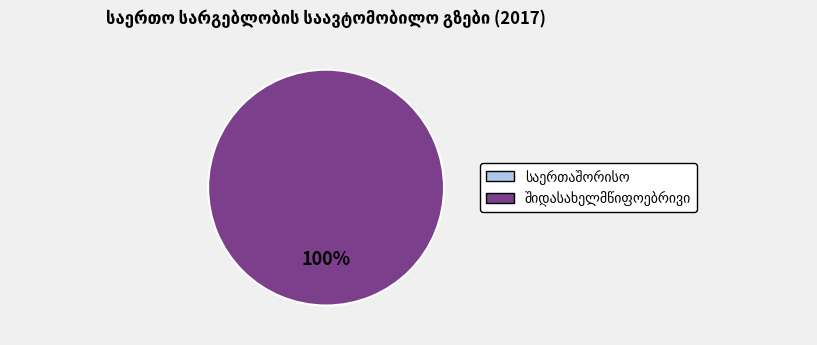

How many slices are in this pie chart?

1